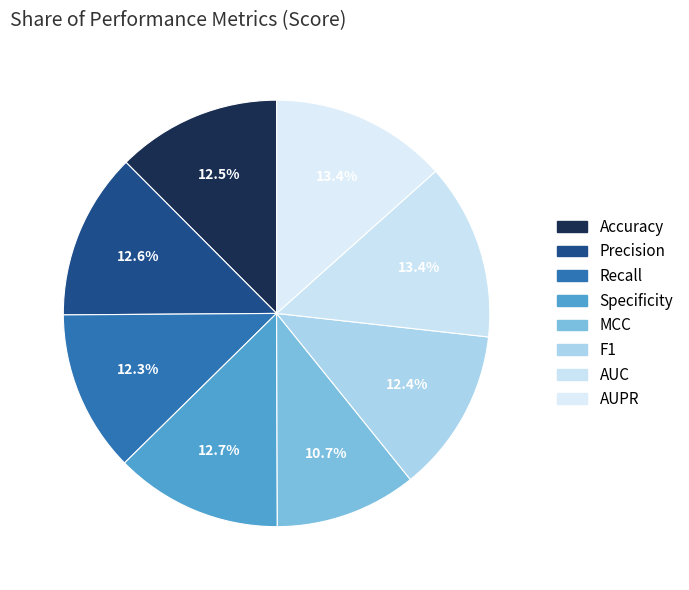

The AUPR slice represents 25% of the pie. True or false?

False